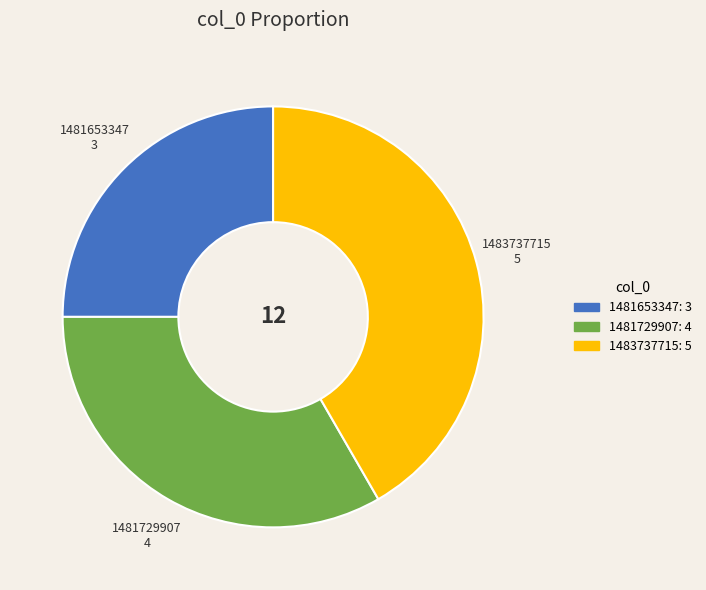

Which slice is the largest?

1483737715